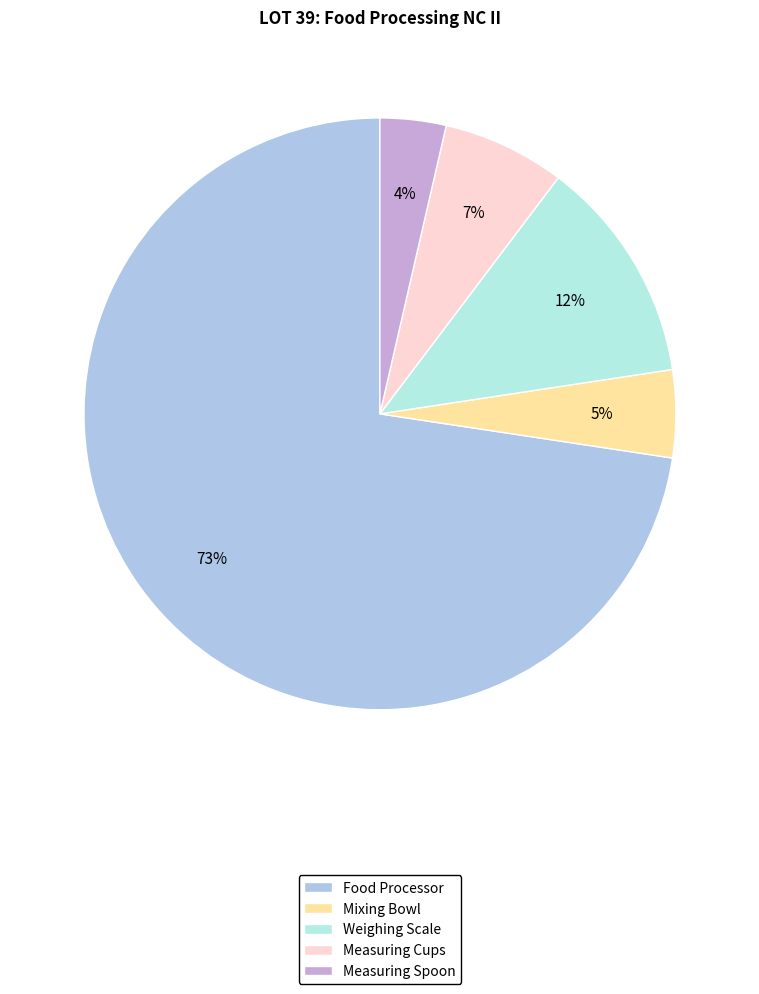

What percentage is the Measuring Spoon slice, to the nearest percent?

4%